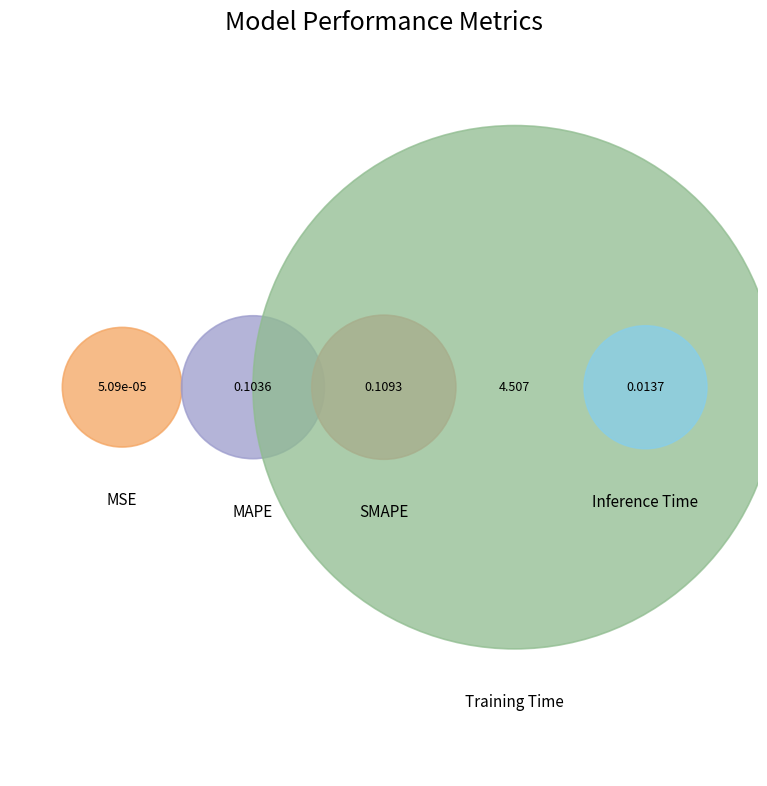

Is it true that SMAPE is 9% of the pie?

False